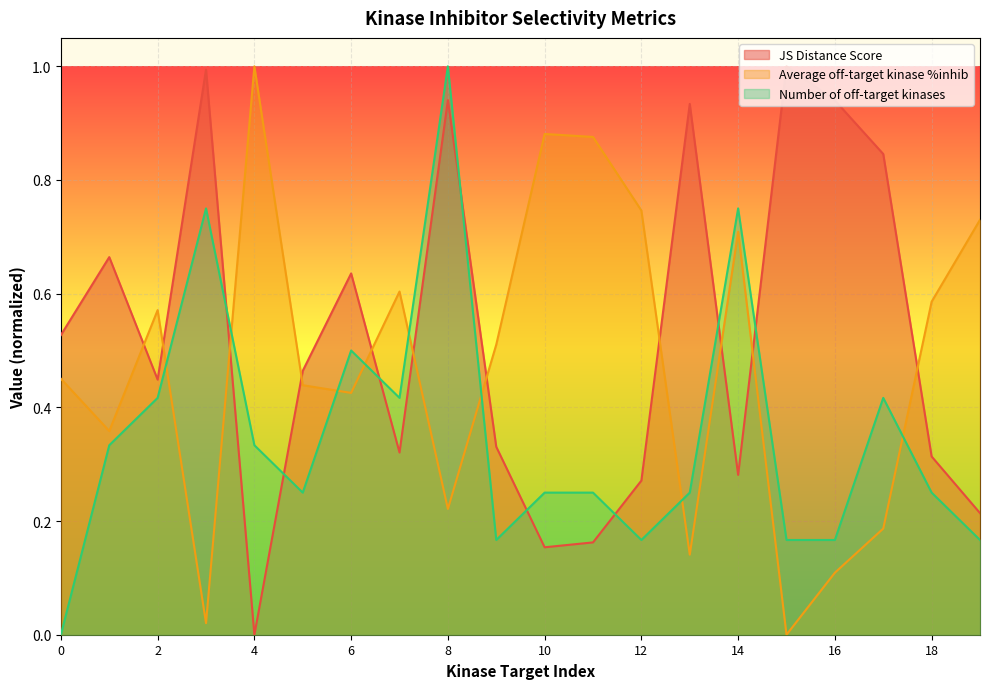

Reading right to left, what are all the values shown in this chart?

JS Distance Score: 19=0.2	18=0.3	17=0.8	16=0.9	15=1.0	14=0.3	13=0.9	12=0.3	11=0.2	10=0.2	9=0.3	8=0.9	7=0.3	6=0.6	5=0.5	4=0.0	3=1.0	2=0.4	1=0.7	0=0.5
Average off-target kinase %inhib: 19=0.7	18=0.6	17=0.2	16=0.1	15=0.0	14=0.7	13=0.1	12=0.7	11=0.9	10=0.9	9=0.5	8=0.2	7=0.6	6=0.4	5=0.4	4=1.0	3=0.0	2=0.6	1=0.4	0=0.5
Number of off-target kinases: 19=0.2	18=0.2	17=0.4	16=0.2	15=0.2	14=0.8	13=0.2	12=0.2	11=0.2	10=0.2	9=0.2	8=1.0	7=0.4	6=0.5	5=0.2	4=0.3	3=0.8	2=0.4	1=0.3	0=0.0